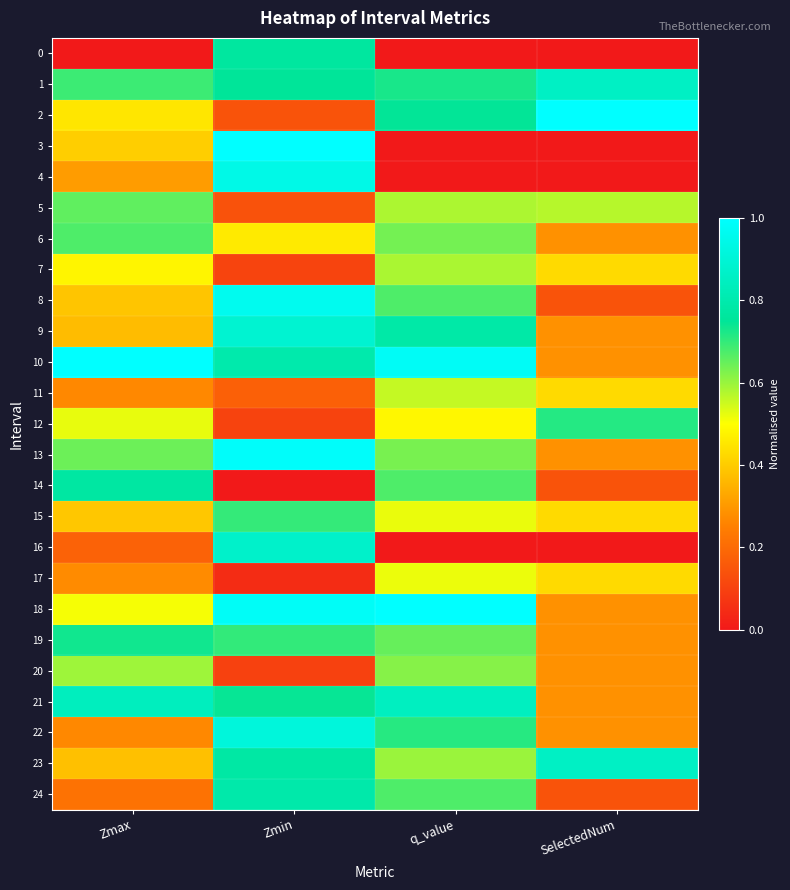

Which series has the widest spread of values?

3